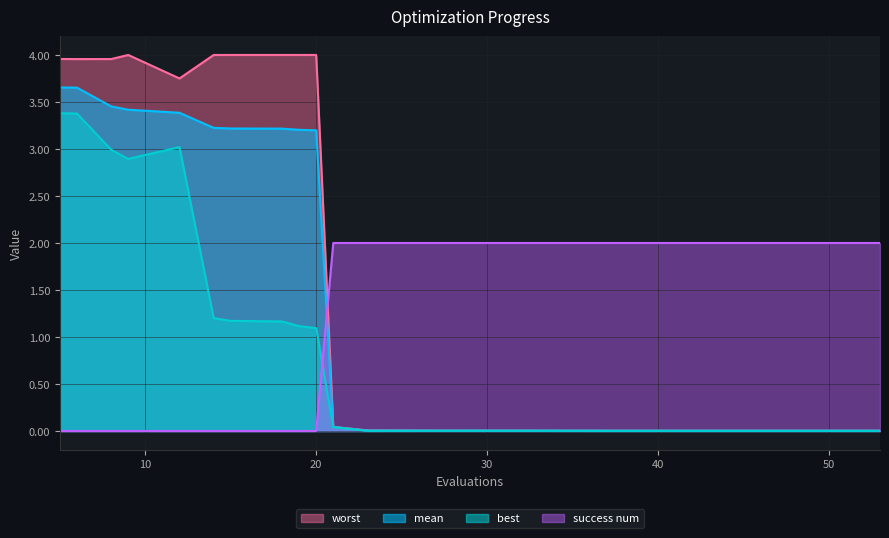

Where do success num and mean first cross each other?

20 and 21